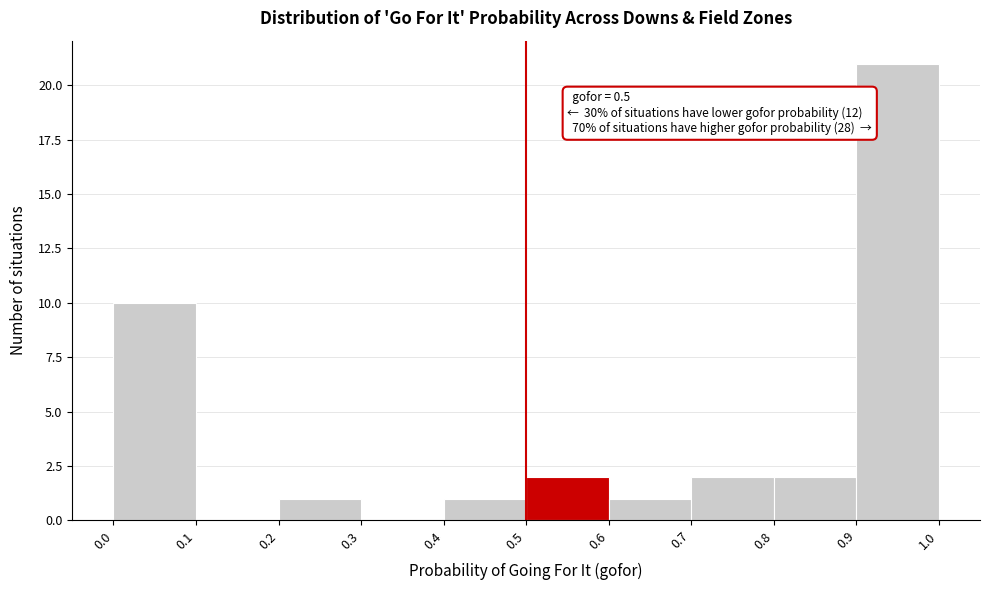

Over which range of the x-axis is the bar tallest?

0.9 to 1.0